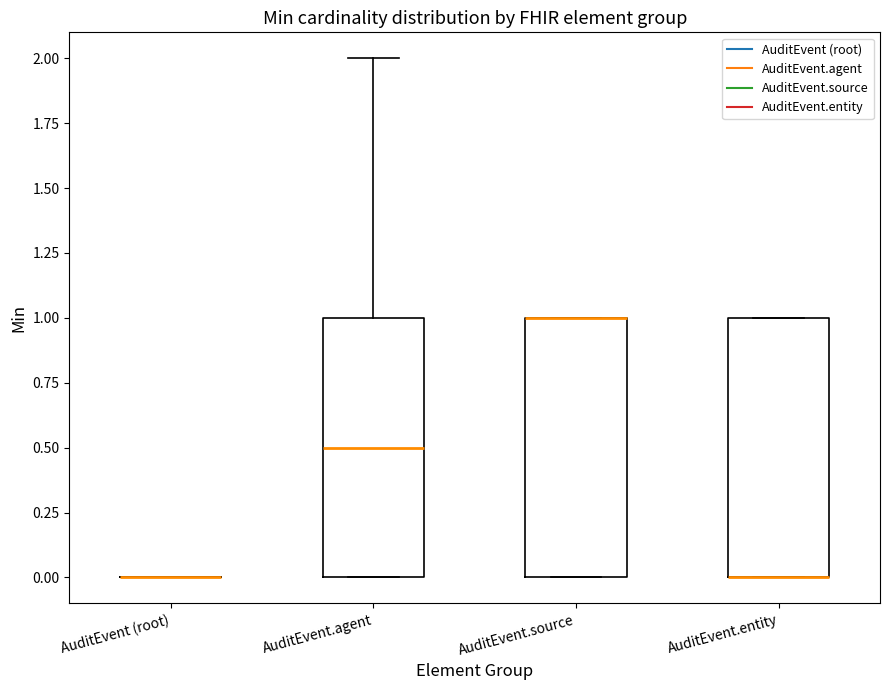

Reading left to right, read every box against the y-axis: the position of its median line, the range the box covers, and the ends of its whiskers. The values are not printed on the chart, so give them approximately, as read against the axis.

AuditEvent (root): box collapsed to a line at 0.0, whiskers 0.0 to 0.0
AuditEvent.agent: median 0.5, box 0.0 to 1.0, whiskers 0.0 to 2.0
AuditEvent.source: median 1.0 (drawn on the box's upper edge), box 0.0 to 1.0, whiskers 0.0 to 1.0
AuditEvent.entity: median 0.0 (drawn on the box's lower edge), box 0.0 to 1.0, whiskers 0.0 to 1.0